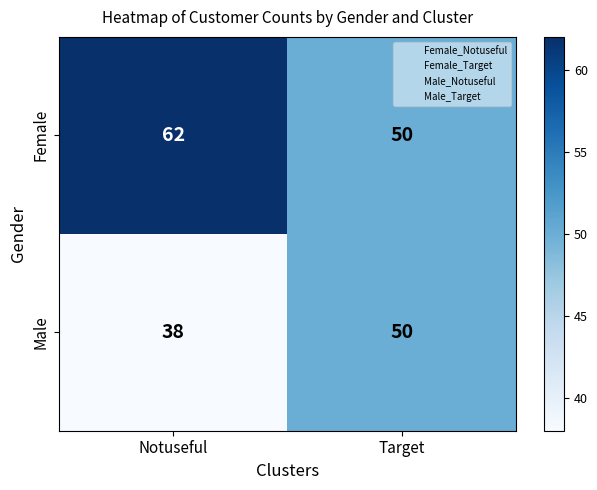

Which series has the largest total across all categories?

Female